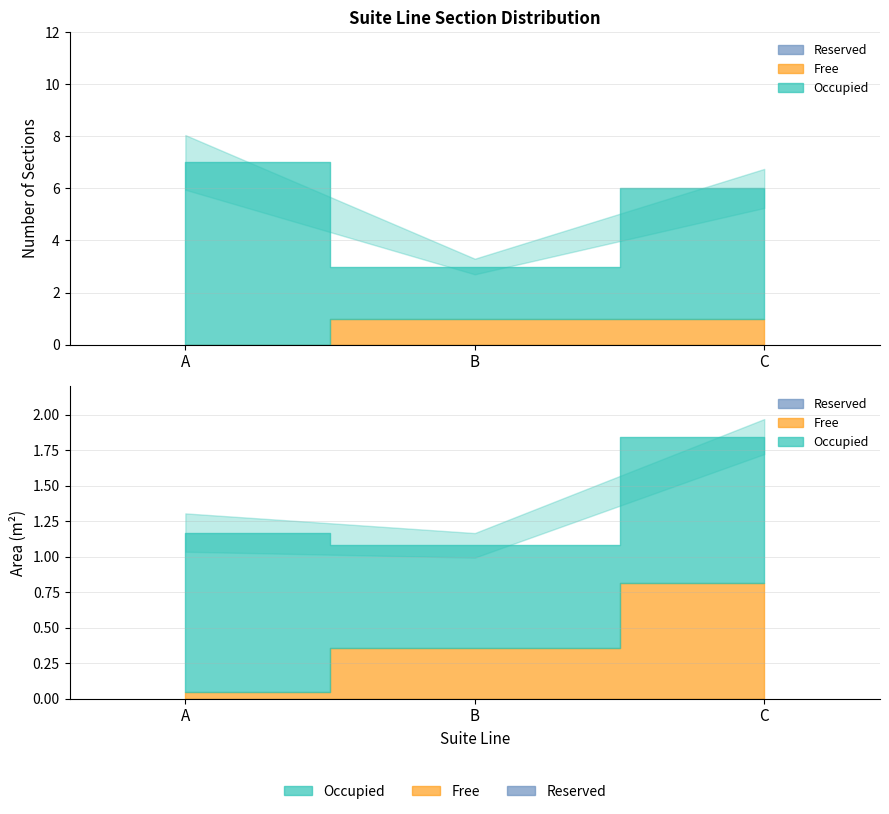

What is the difference between the maximum and minimum values in the Occupied series?

5